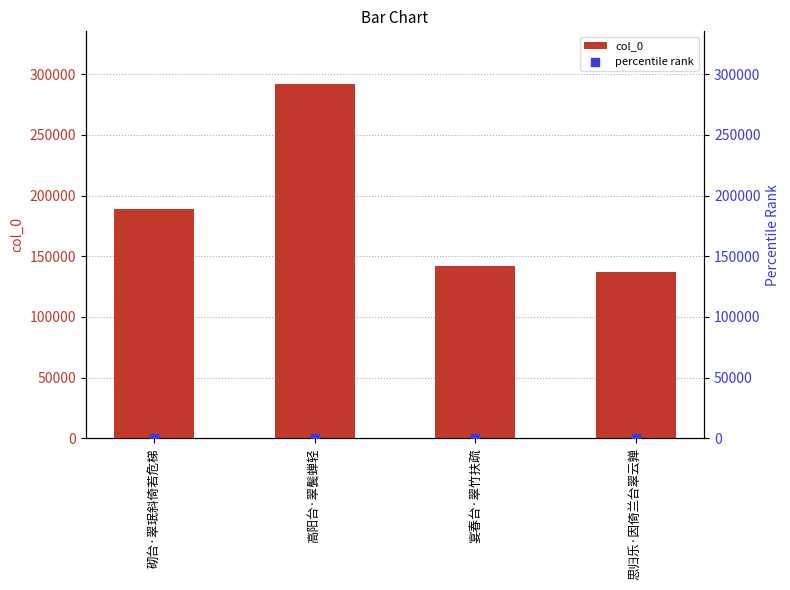

What are all the series names shown in the legend?

col_0, percentile rank